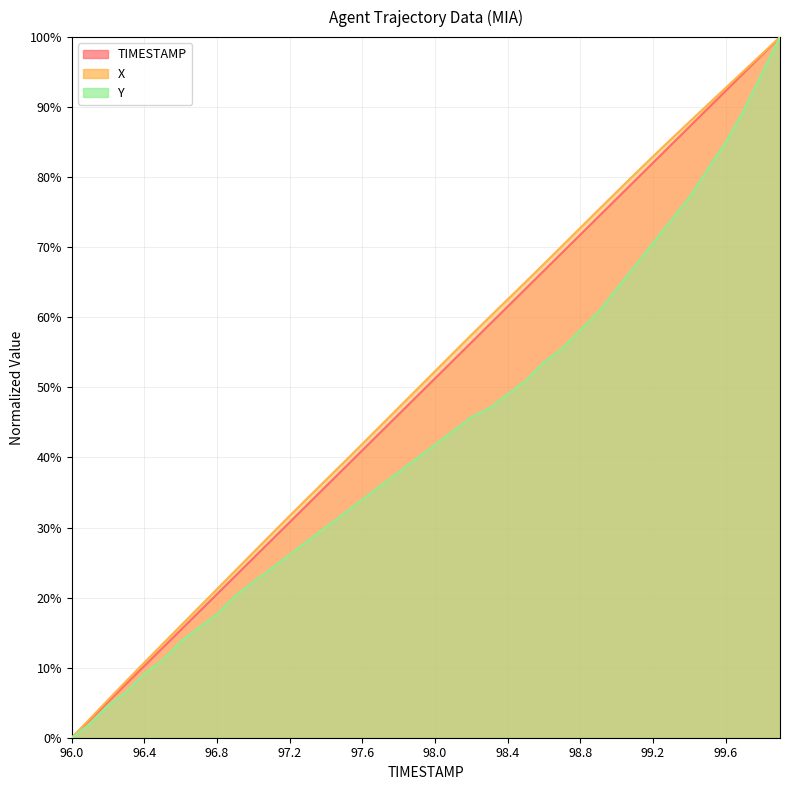

Which series changed the most between 96.3 and 99.5?

X